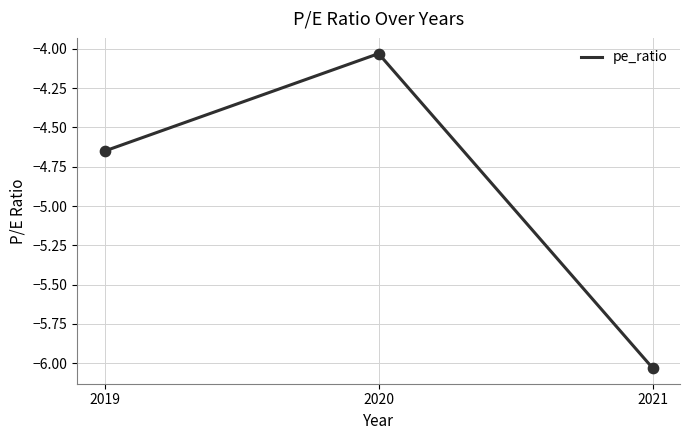

Which has a higher value, 2021 or 2019?

2019